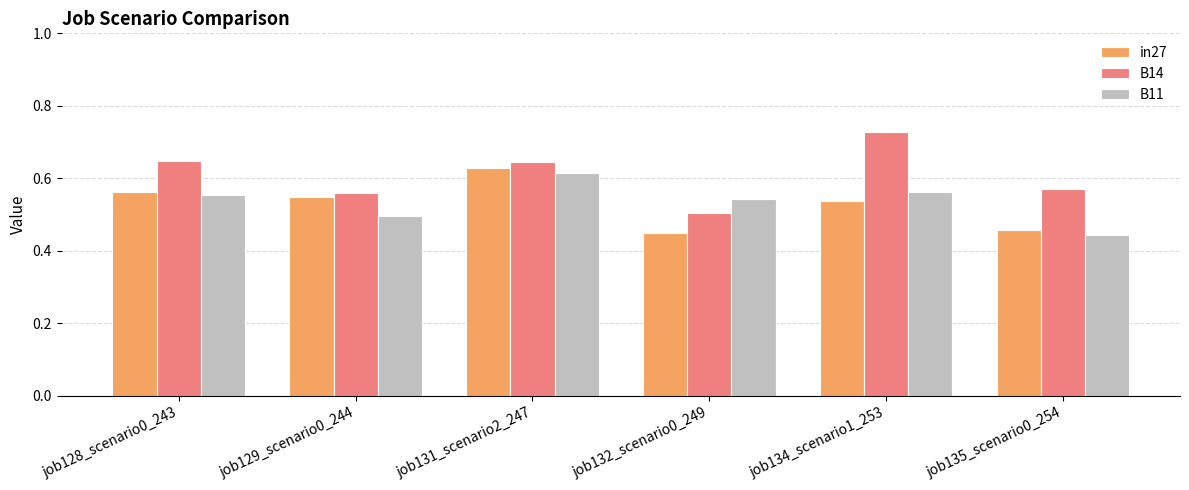

Which category has the lowest value in the in27 series?

job132_scenario0_249